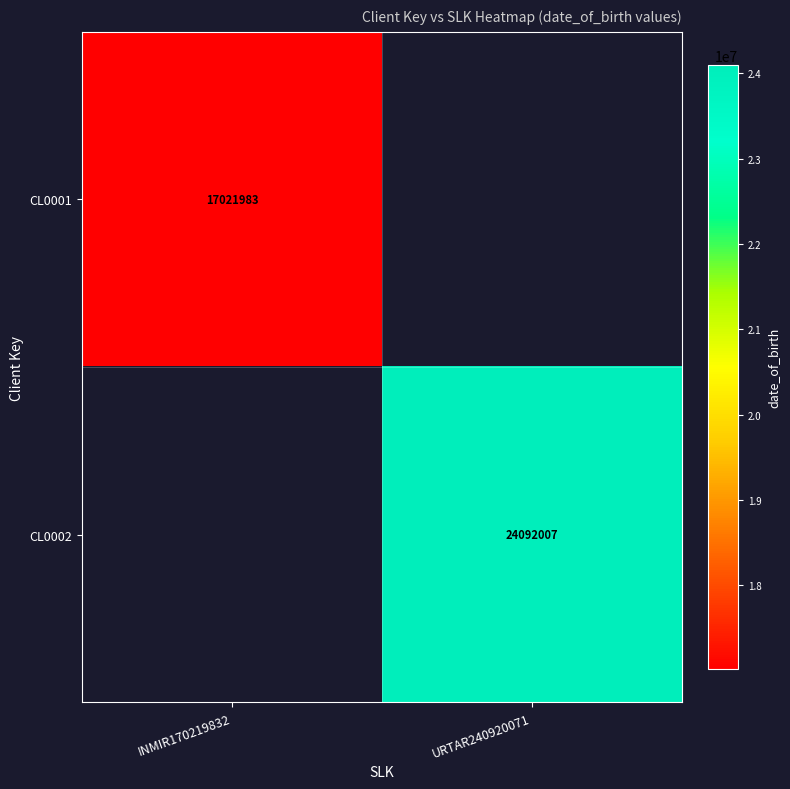

The CL0002 series shows 24092007 at URTAR240920071. True or false?

True